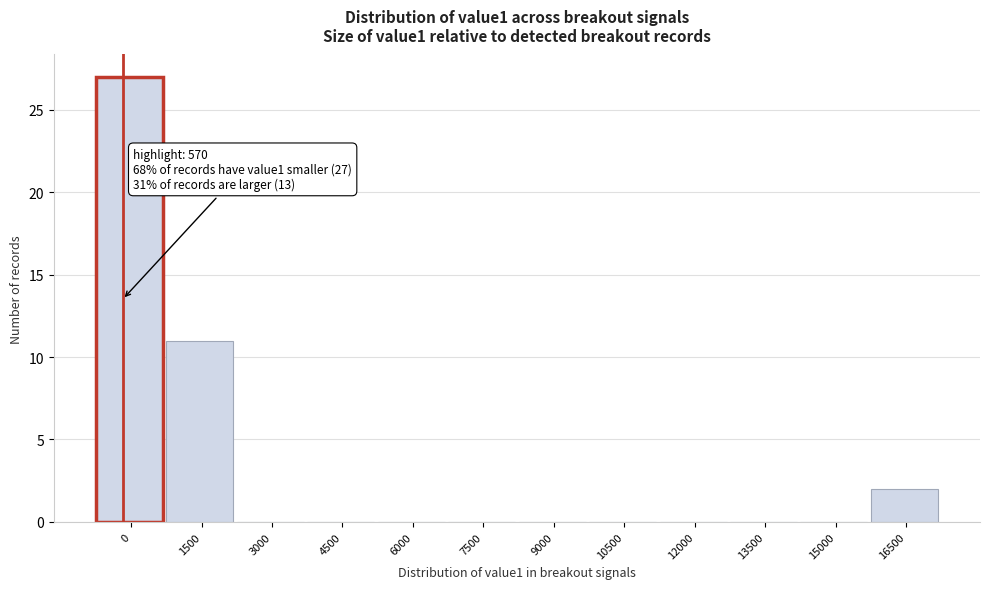

Reading right to left, transcribe all the data shown in this chart.

16500=2	15000=0	13500=0	12000=0	10500=0	9000=0	7500=0	6000=0	4500=0	3000=0	1500=11	0=27